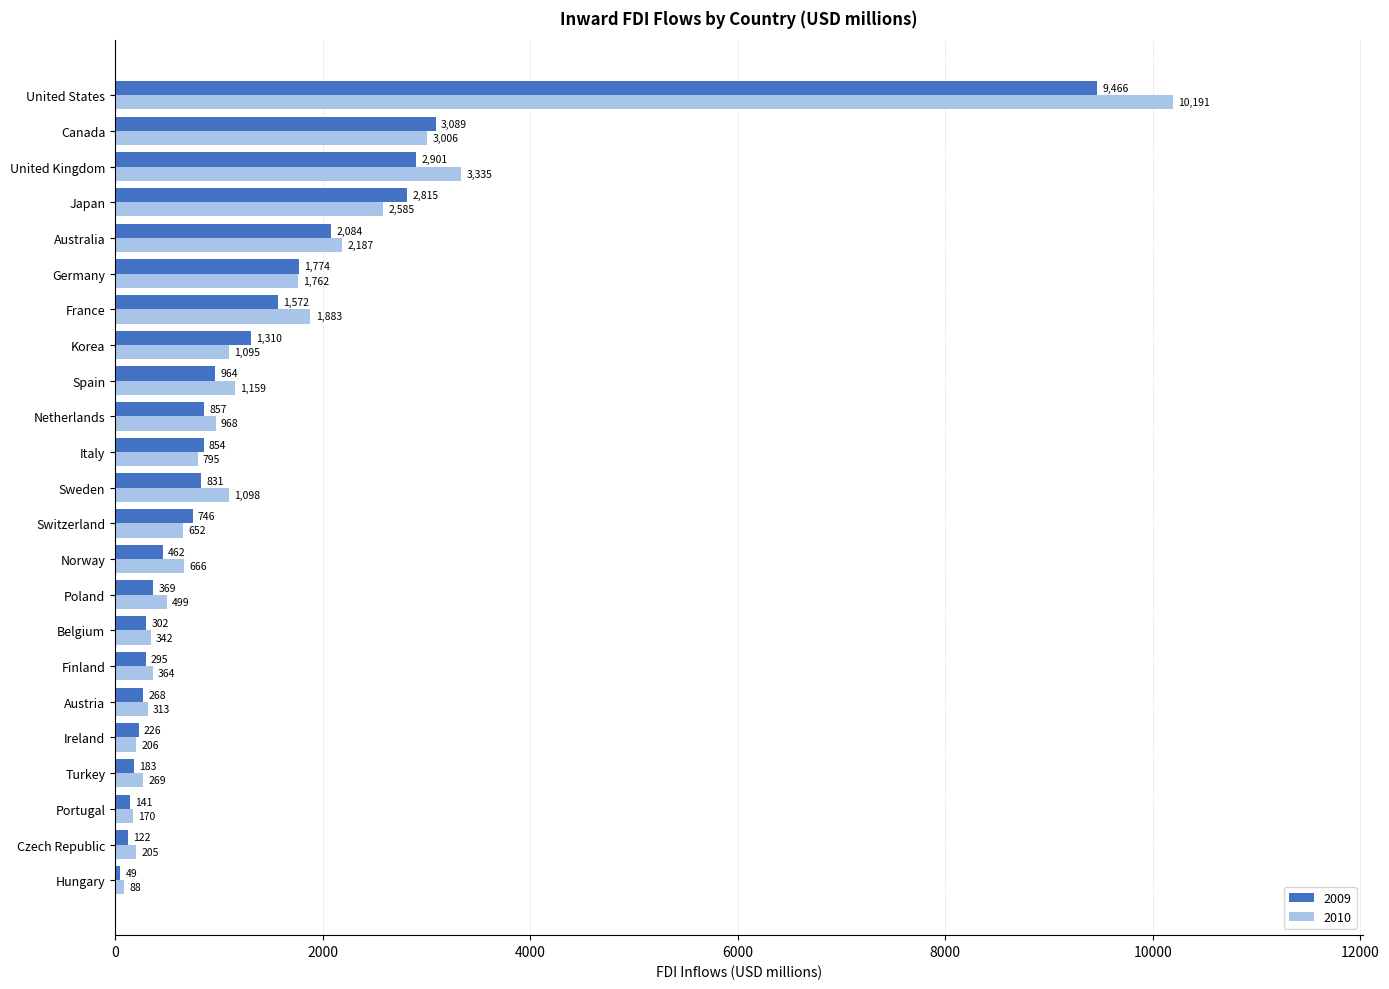

What is the total value across all series at Finland?

659